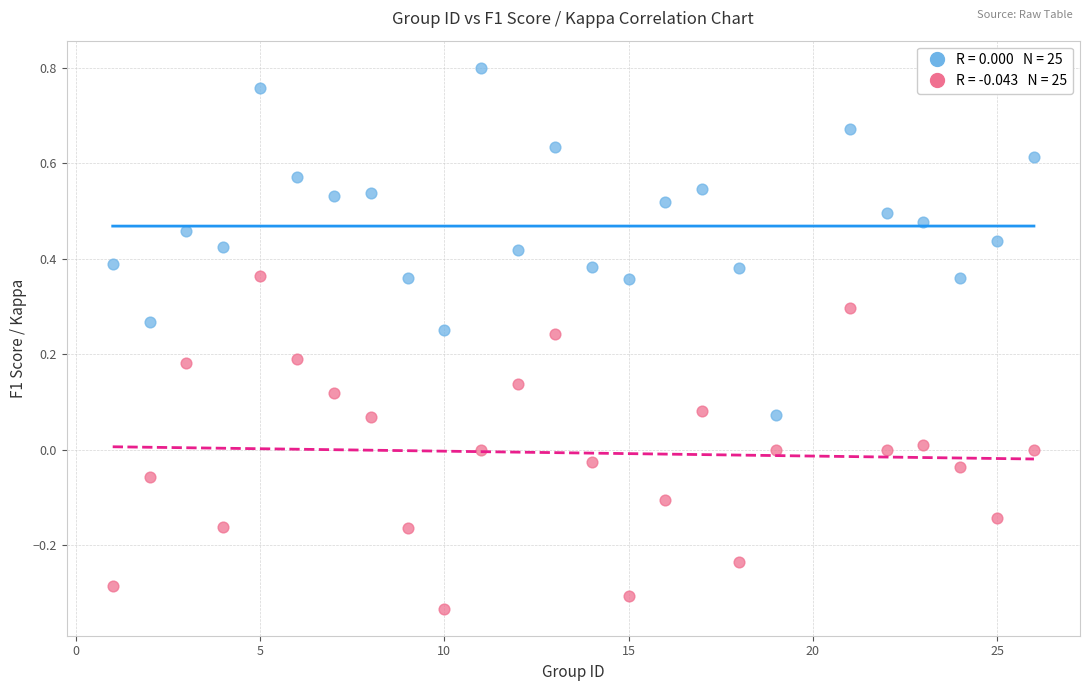

Across all data points, what is the range of Y values (max minus min)?

1.1